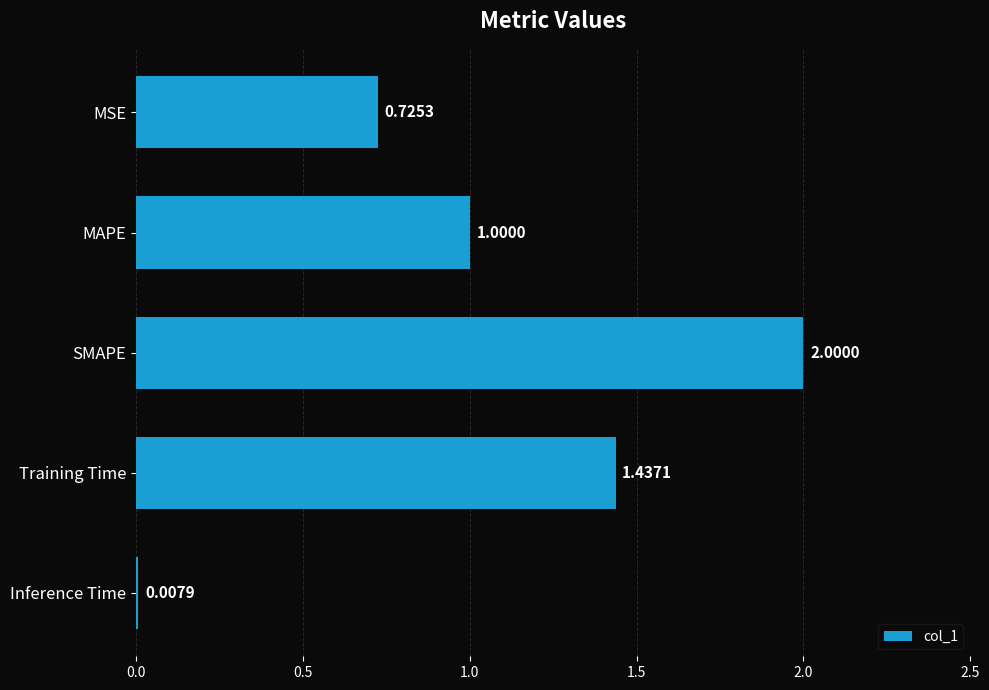

Between SMAPE and MSE, which is larger?

SMAPE